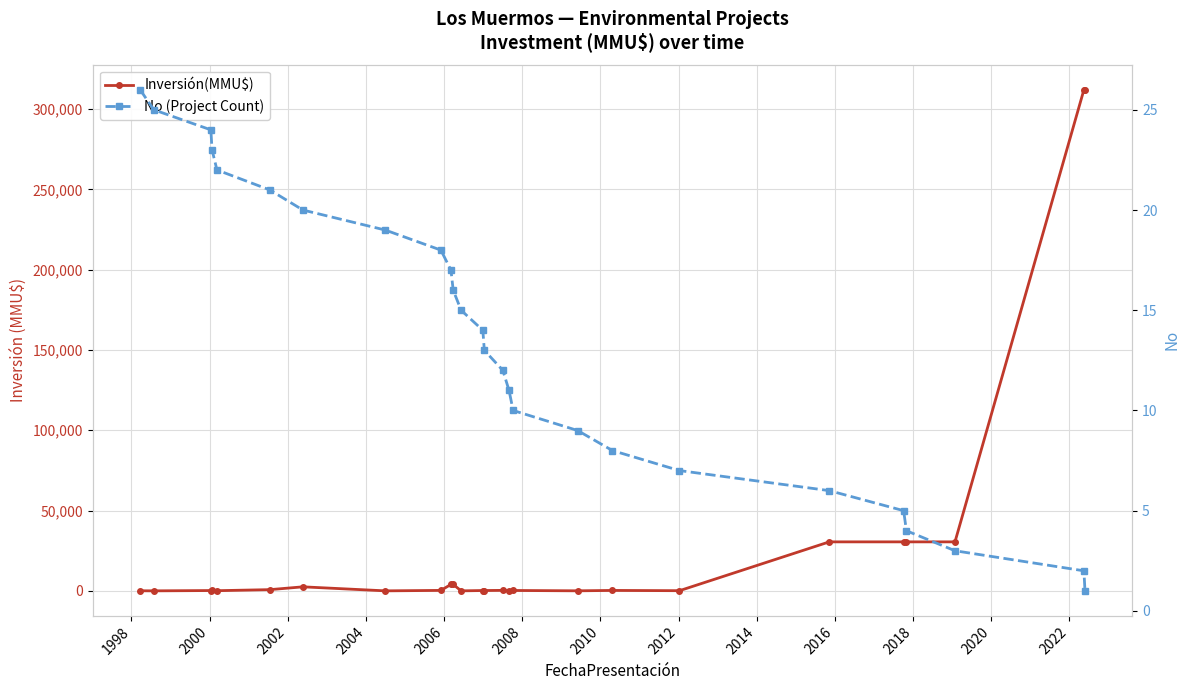

The Inversión(MMU$) series shows 165288 at 2010. True or false?

False